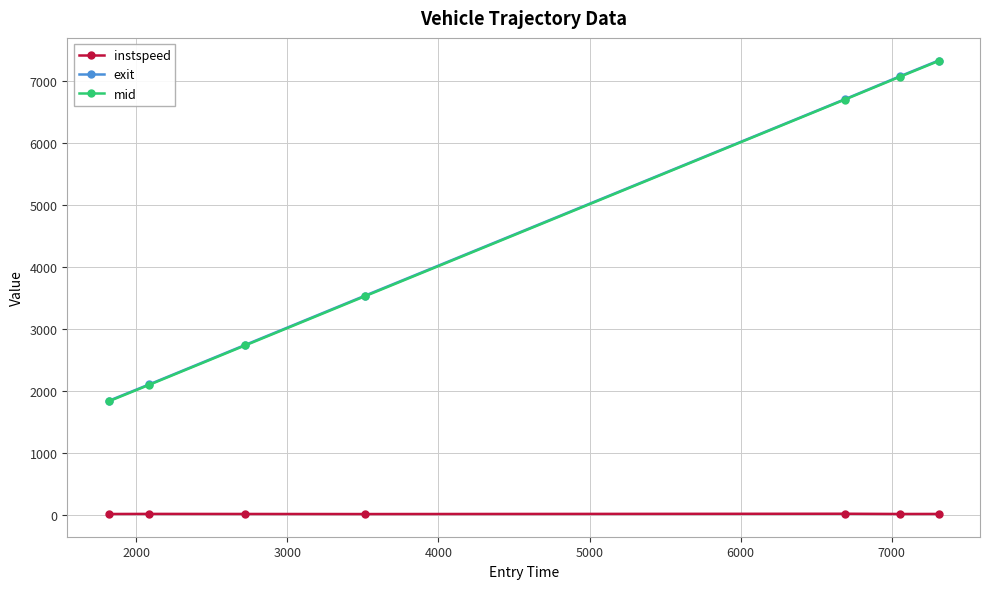

What is the value of the exit point at the 7th from the left?

7325.1